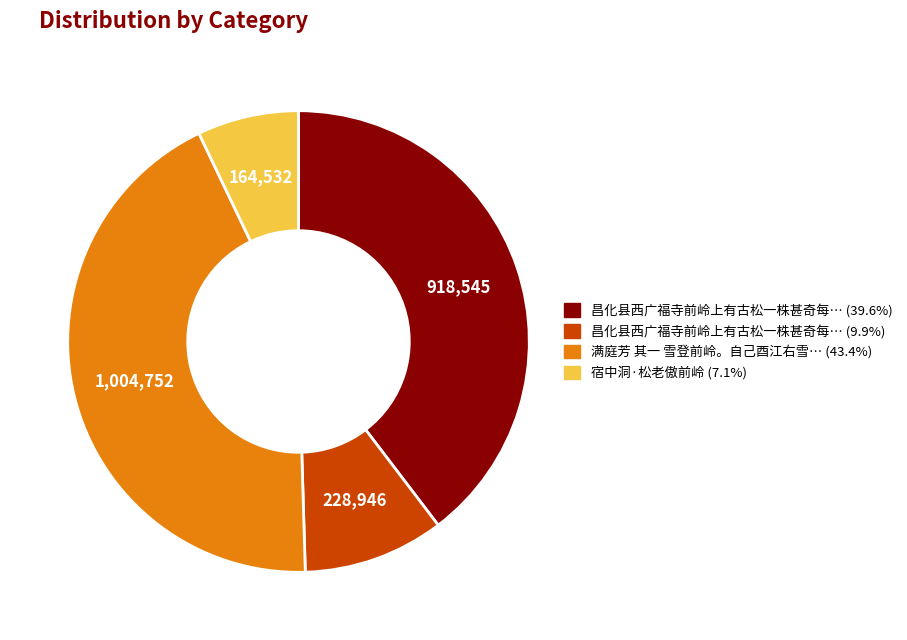

Is there a majority slice in this chart?

No